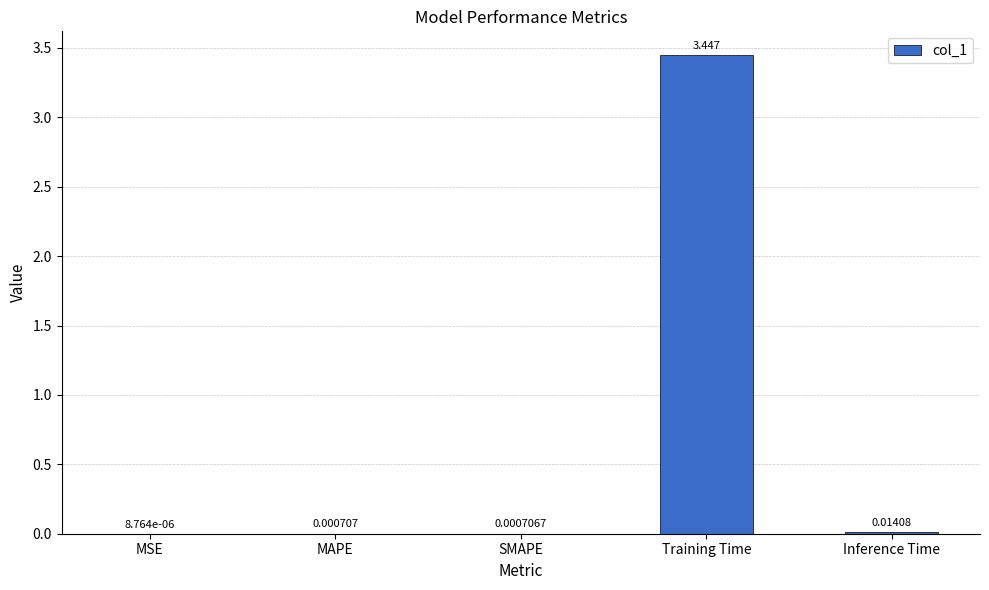

Are the bars grouped side by side (vs. stacked)?

No